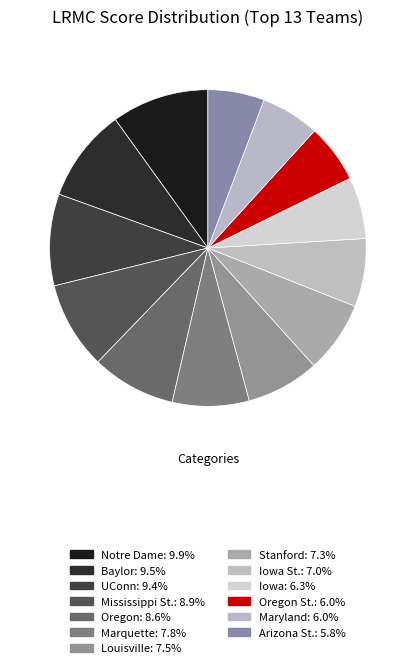

Which slice is the largest?

Notre Dame